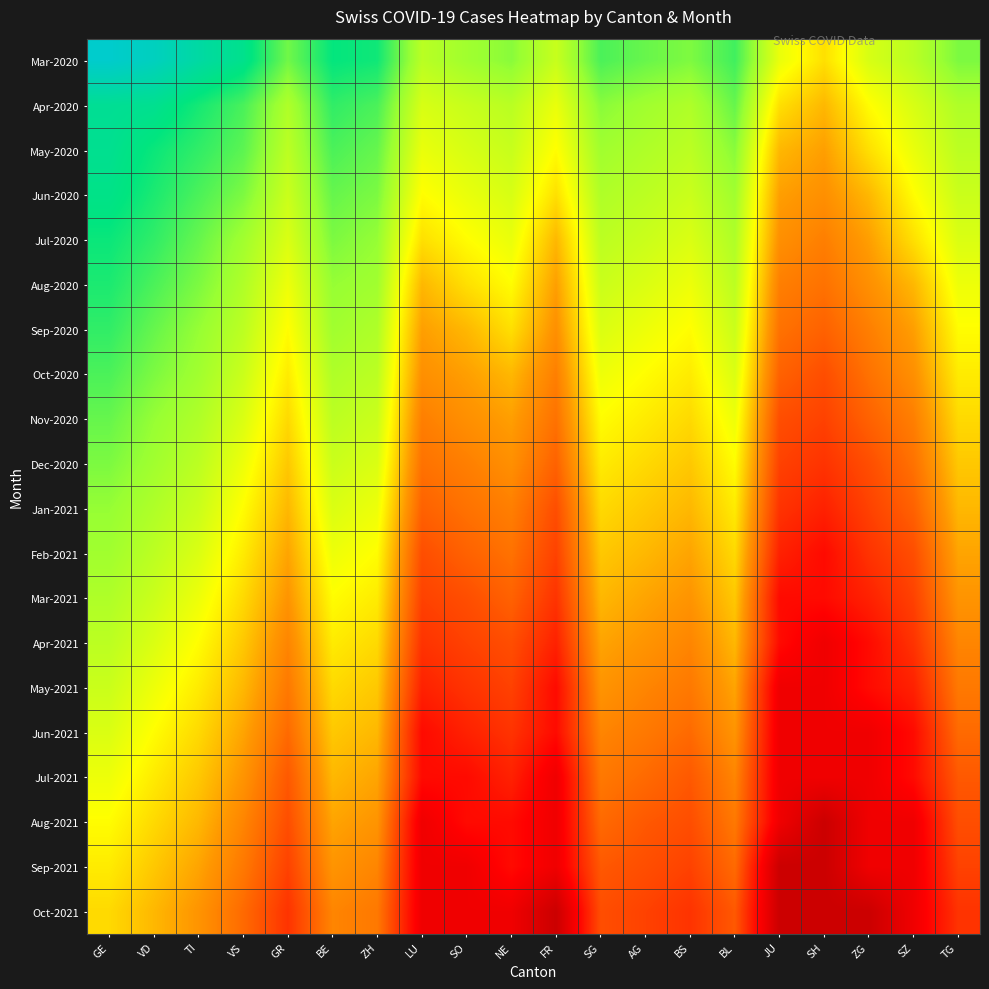

Reading left to right, extract all data points from this chart.

Mar-2020: GE=6.7	VD=6.6	TI=6.2	VS=5.9	GR=5.1	BE=5.7	ZH=5.7	LU=4.5	SO=4.7	NE=4.9	FR=4.4	SG=5.3	AG=5.1	BS=5.0	BL=5.4	JU=4.0	SH=3.6	ZG=4.2	SZ=4.5	TG=5.0
Apr-2020: GE=6.0	VD=6.0	TI=5.6	VS=5.3	GR=4.6	BE=5.5	ZH=5.3	LU=4.2	SO=4.4	NE=4.5	FR=4.0	SG=4.9	AG=4.7	BS=4.6	BL=5.1	JU=3.6	SH=3.2	ZG=3.8	SZ=4.2	TG=4.6
May-2020: GE=6.0	VD=5.7	TI=5.5	VS=5.2	GR=4.5	BE=5.3	ZH=5.1	LU=4.0	SO=4.2	NE=4.4	FR=3.8	SG=4.7	AG=4.6	BS=4.5	BL=4.9	JU=3.2	SH=2.9	ZG=3.6	SZ=4.0	TG=4.5
Jun-2020: GE=5.9	VD=5.6	TI=5.3	VS=5.0	GR=4.3	BE=5.1	ZH=5.0	LU=3.8	SO=4.0	NE=4.2	FR=3.6	SG=4.6	AG=4.5	BS=4.3	BL=4.7	JU=2.9	SH=2.8	ZG=3.2	SZ=3.8	TG=4.3
Jul-2020: GE=5.7	VD=5.5	TI=5.1	VS=4.7	GR=4.2	BE=5.0	ZH=4.8	LU=3.6	SO=3.8	NE=4.0	FR=3.2	SG=4.5	AG=4.3	BS=4.2	BL=4.6	JU=2.8	SH=2.6	ZG=2.9	SZ=3.6	TG=4.2
Aug-2020: GE=5.6	VD=5.3	TI=5.0	VS=4.6	GR=4.0	BE=4.8	ZH=4.7	LU=3.2	SO=3.6	NE=3.8	FR=2.9	SG=4.3	AG=4.2	BS=4.0	BL=4.5	JU=2.6	SH=2.4	ZG=2.8	SZ=3.2	TG=4.0
Sep-2020: GE=5.5	VD=5.1	TI=4.8	VS=4.5	GR=3.8	BE=4.7	ZH=4.6	LU=2.9	SO=3.2	NE=3.6	FR=2.8	SG=4.2	AG=4.0	BS=3.8	BL=4.3	JU=2.4	SH=2.2	ZG=2.6	SZ=2.9	TG=3.8
Oct-2020: GE=5.3	VD=5.0	TI=4.7	VS=4.3	GR=3.7	BE=4.6	ZH=4.5	LU=2.8	SO=2.9	NE=3.2	FR=2.6	SG=4.0	AG=3.8	BS=3.7	BL=4.2	JU=2.2	SH=1.9	ZG=2.4	SZ=2.8	TG=3.7
Nov-2020: GE=5.1	VD=4.8	TI=4.6	VS=4.2	GR=3.5	BE=4.5	ZH=4.3	LU=2.6	SO=2.8	NE=2.9	FR=2.4	SG=3.8	AG=3.7	BS=3.5	BL=4.0	JU=1.9	SH=1.8	ZG=2.2	SZ=2.6	TG=3.5
Dec-2020: GE=5.0	VD=4.7	TI=4.5	VS=4.0	GR=3.3	BE=4.3	ZH=4.2	LU=2.4	SO=2.6	NE=2.8	FR=2.2	SG=3.7	AG=3.5	BS=3.3	BL=3.8	JU=1.8	SH=1.6	ZG=1.9	SZ=2.4	TG=3.3
Jan-2021: GE=4.8	VD=4.6	TI=4.3	VS=3.8	GR=3.2	BE=4.2	ZH=4.0	LU=2.2	SO=2.4	NE=2.6	FR=1.9	SG=3.5	AG=3.3	BS=3.2	BL=3.7	JU=1.6	SH=1.4	ZG=1.8	SZ=2.2	TG=3.2
Feb-2021: GE=4.7	VD=4.5	TI=4.2	VS=3.7	GR=3.0	BE=4.0	ZH=3.8	LU=1.9	SO=2.2	NE=2.4	FR=1.8	SG=3.3	AG=3.2	BS=3.0	BL=3.5	JU=1.4	SH=1.1	ZG=1.6	SZ=1.9	TG=3.0
Mar-2021: GE=4.6	VD=4.3	TI=4.0	VS=3.5	GR=2.8	BE=3.8	ZH=3.7	LU=1.8	SO=1.9	NE=2.2	FR=1.6	SG=3.2	AG=3.0	BS=2.8	BL=3.3	JU=1.1	SH=1.1	ZG=1.4	SZ=1.8	TG=2.8
Apr-2021: GE=4.5	VD=4.2	TI=3.8	VS=3.3	GR=2.6	BE=3.7	ZH=3.5	LU=1.6	SO=1.8	NE=1.9	FR=1.4	SG=3.0	AG=2.8	BS=2.6	BL=3.2	JU=1.1	SH=0.7	ZG=1.1	SZ=1.6	TG=2.6
May-2021: GE=4.3	VD=4.0	TI=3.7	VS=3.2	GR=2.5	BE=3.5	ZH=3.3	LU=1.4	SO=1.6	NE=1.8	FR=1.1	SG=2.8	AG=2.6	BS=2.5	BL=3.0	JU=0.7	SH=0.7	ZG=1.1	SZ=1.4	TG=2.5
Jun-2021: GE=4.2	VD=3.8	TI=3.5	VS=3.0	GR=2.3	BE=3.3	ZH=3.2	LU=1.1	SO=1.4	NE=1.6	FR=1.1	SG=2.6	AG=2.5	BS=2.3	BL=2.8	JU=0.7	SH=0.7	ZG=0.7	SZ=1.1	TG=2.3
Jul-2021: GE=4.0	VD=3.7	TI=3.3	VS=2.8	GR=2.1	BE=3.2	ZH=3.0	LU=1.1	SO=1.1	NE=1.4	FR=0.7	SG=2.5	AG=2.3	BS=2.1	BL=2.6	JU=0.7	SH=0.7	ZG=0.7	SZ=1.1	TG=2.1
Aug-2021: GE=3.8	VD=3.5	TI=3.2	VS=2.6	GR=1.9	BE=3.0	ZH=2.8	LU=0.7	SO=1.1	NE=1.1	FR=0.7	SG=2.3	AG=2.1	BS=1.9	BL=2.5	JU=0.7	SH=0.0	ZG=0.7	SZ=0.7	TG=1.9
Sep-2021: GE=3.7	VD=3.3	TI=3.0	VS=2.5	GR=1.8	BE=2.8	ZH=2.6	LU=0.7	SO=0.7	NE=1.1	FR=0.7	SG=2.1	AG=1.9	BS=1.8	BL=2.3	JU=0.0	SH=0.0	ZG=0.7	SZ=0.7	TG=1.8
Oct-2021: GE=3.5	VD=3.2	TI=2.8	VS=2.3	GR=1.6	BE=2.6	ZH=2.5	LU=0.7	SO=0.7	NE=0.7	FR=0.0	SG=1.9	AG=1.8	BS=1.6	BL=2.1	JU=0.0	SH=0.0	ZG=0.0	SZ=0.7	TG=1.6